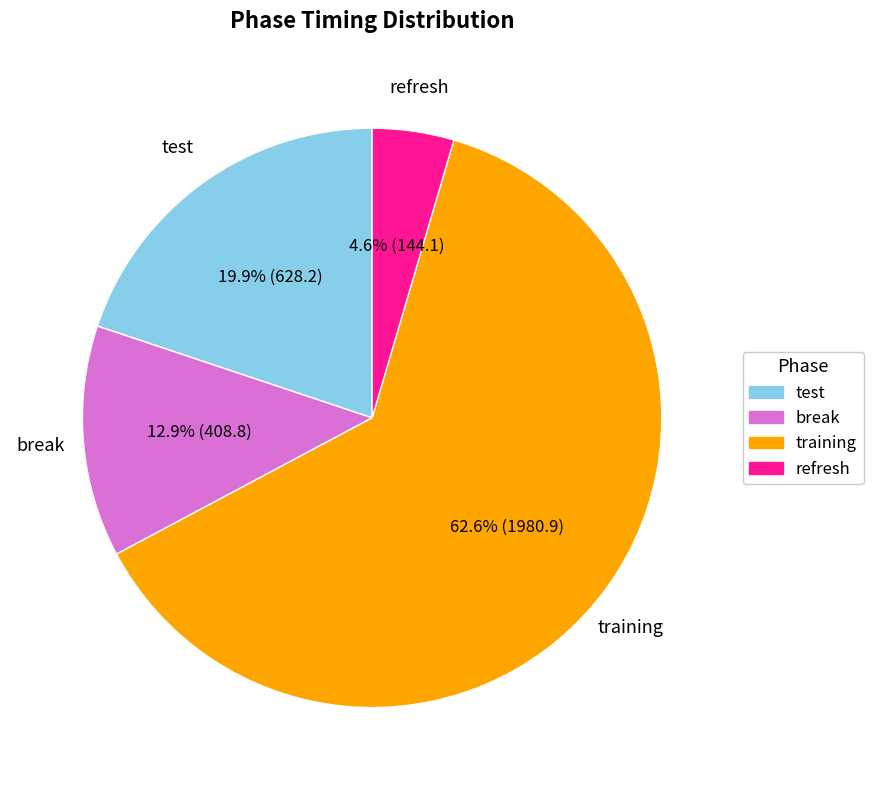

What is the largest slice in the pie chart?

training